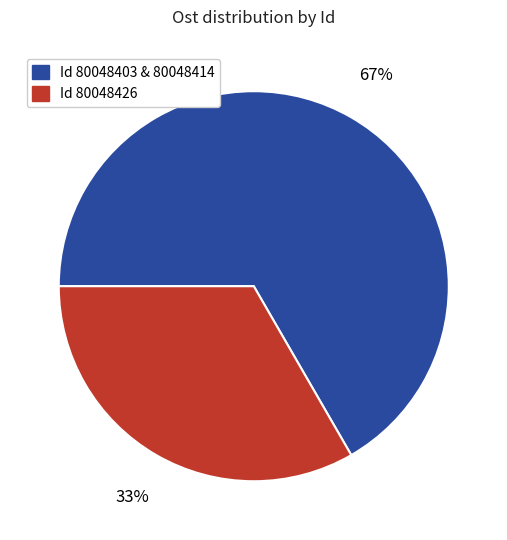

To the nearest percent, what is the average slice percentage?

50%